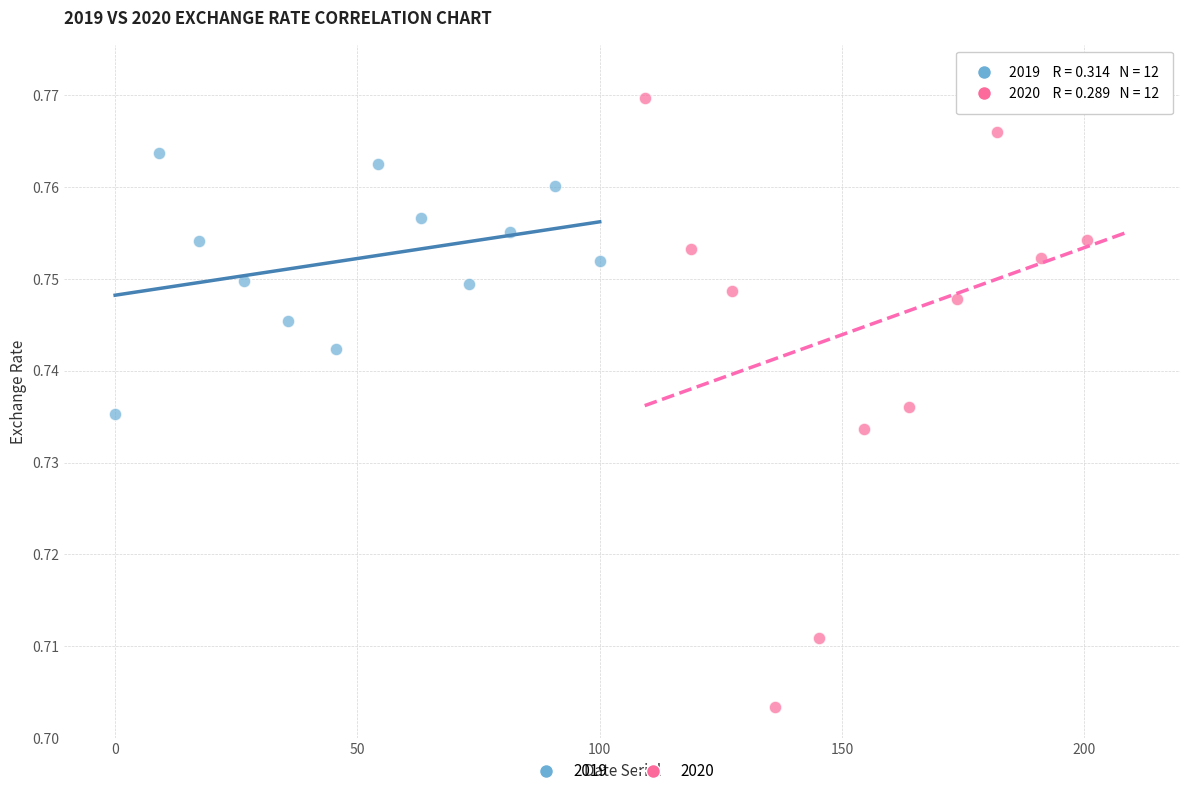

Which series reaches the maximum Y coordinate?

2020